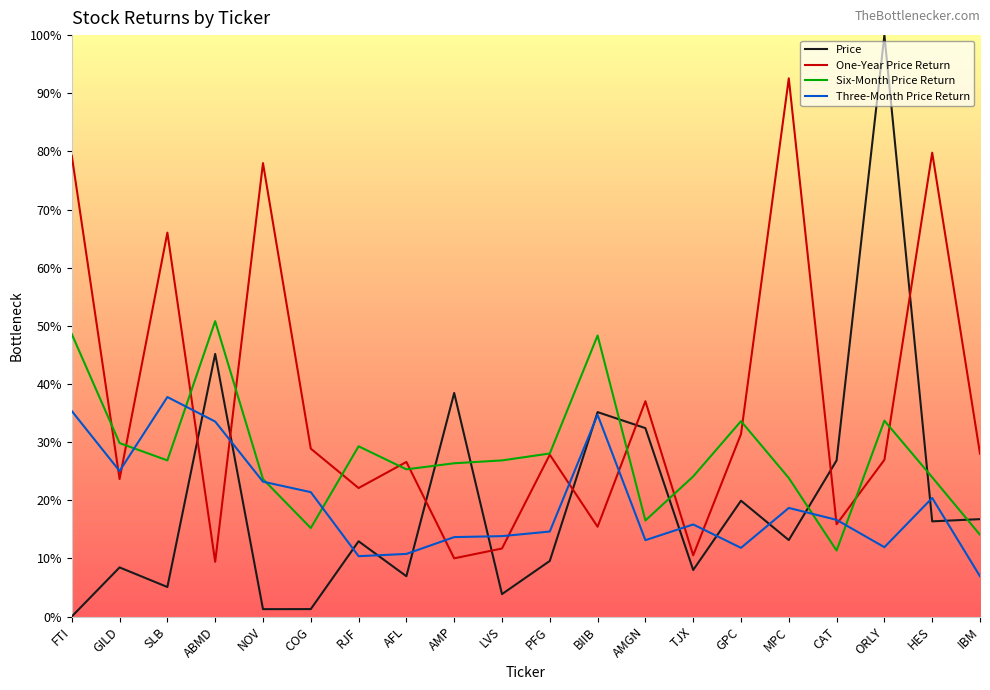

List the labels in order of Three-Month Price Return value, smallest first.

IBM, RJF, AFL, GPC, ORLY, AMGN, AMP, LVS, PFG, TJX, CAT, MPC, HES, COG, NOV, GILD, ABMD, BIIB, FTI, SLB